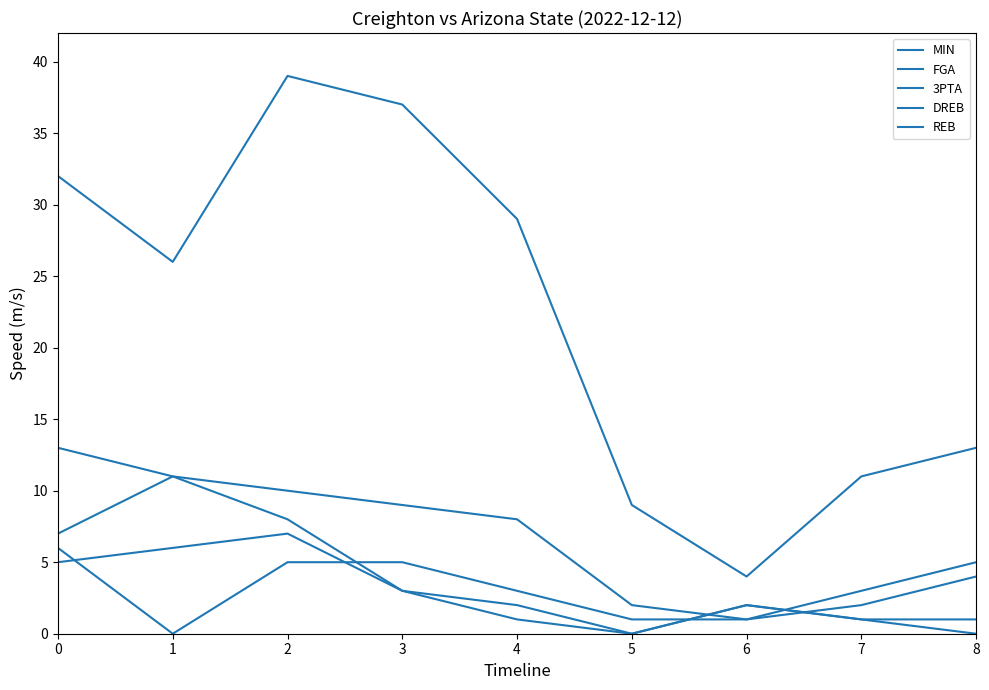

At how many categories does at least one series exceed 26?

4